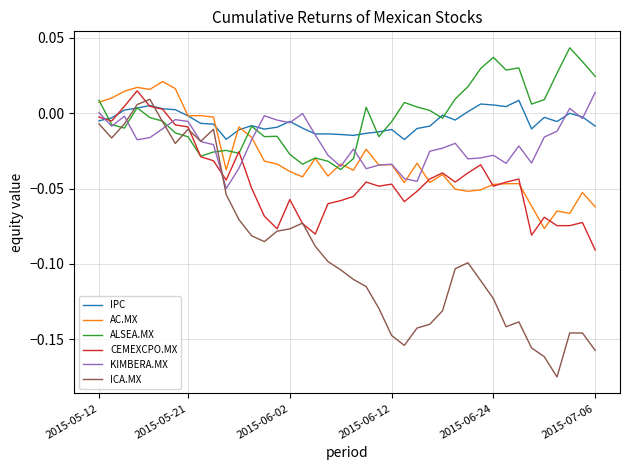

Which series has the largest range (max minus min)?

ICA.MX